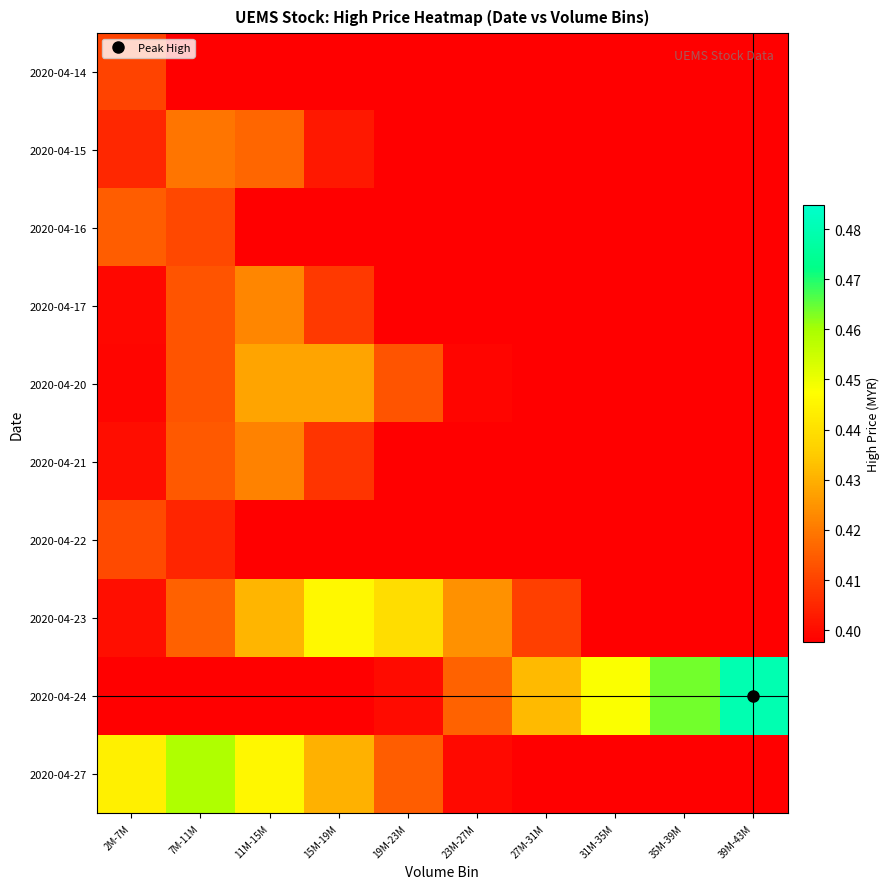

Count the number of data series in this chart.

10